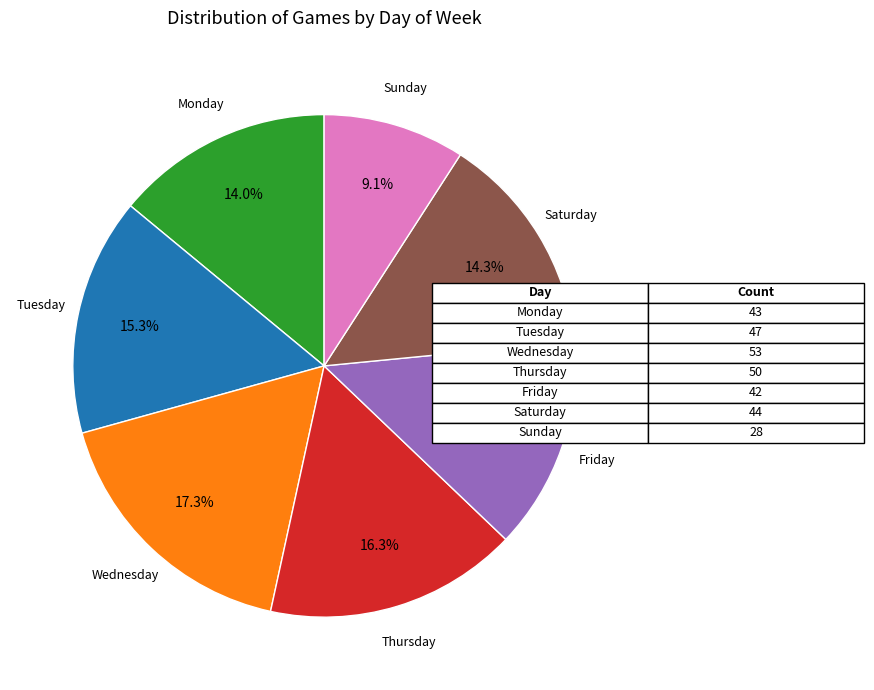

Count the number of slices in the pie.

7